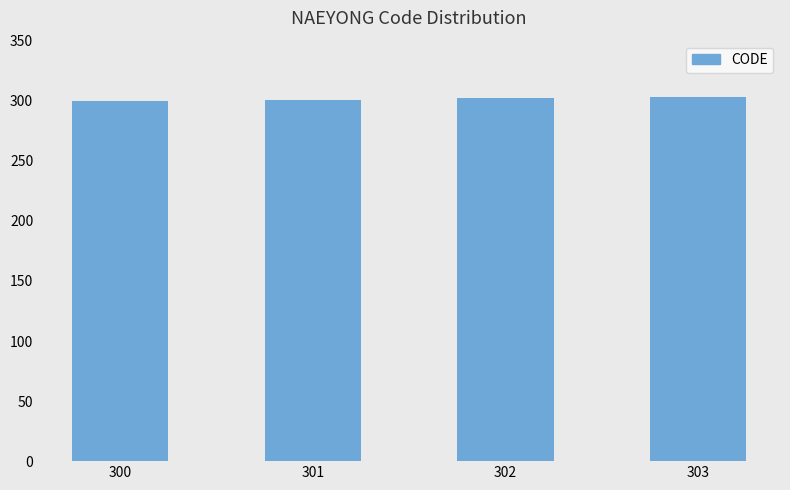

What is the sum of all values?

1206